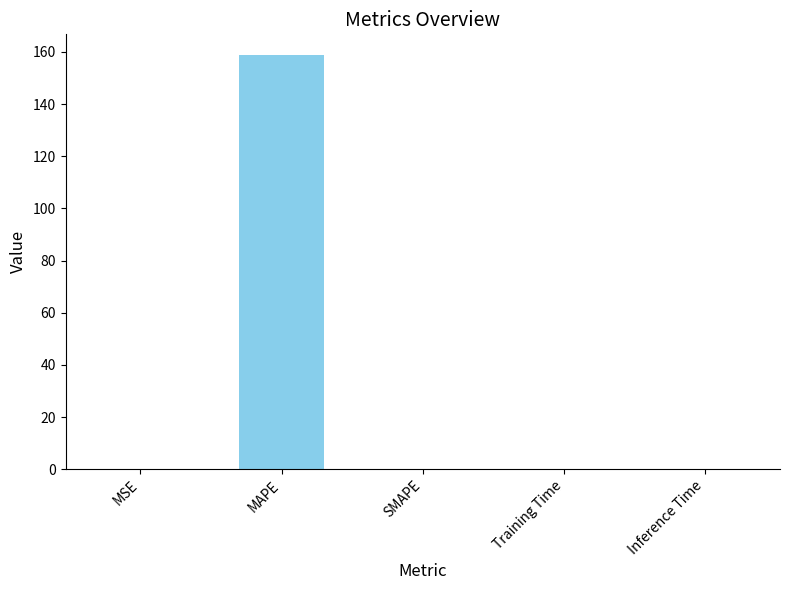

The value at SMAPE is -107.3. True or false?

False